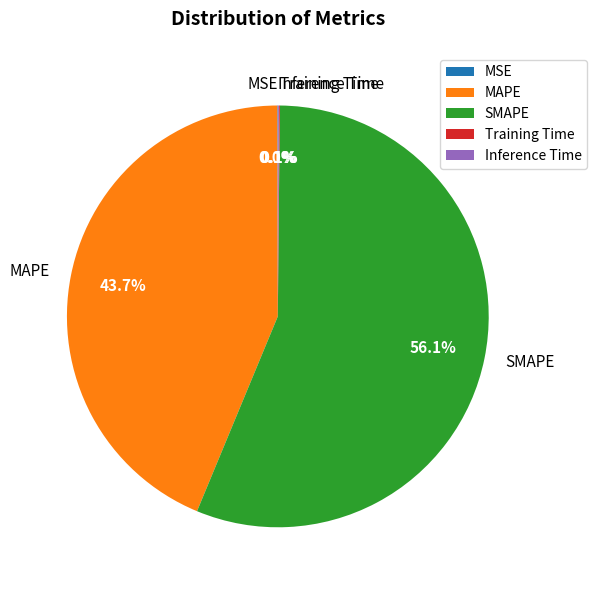

Which slice represents more than half of the pie?

SMAPE